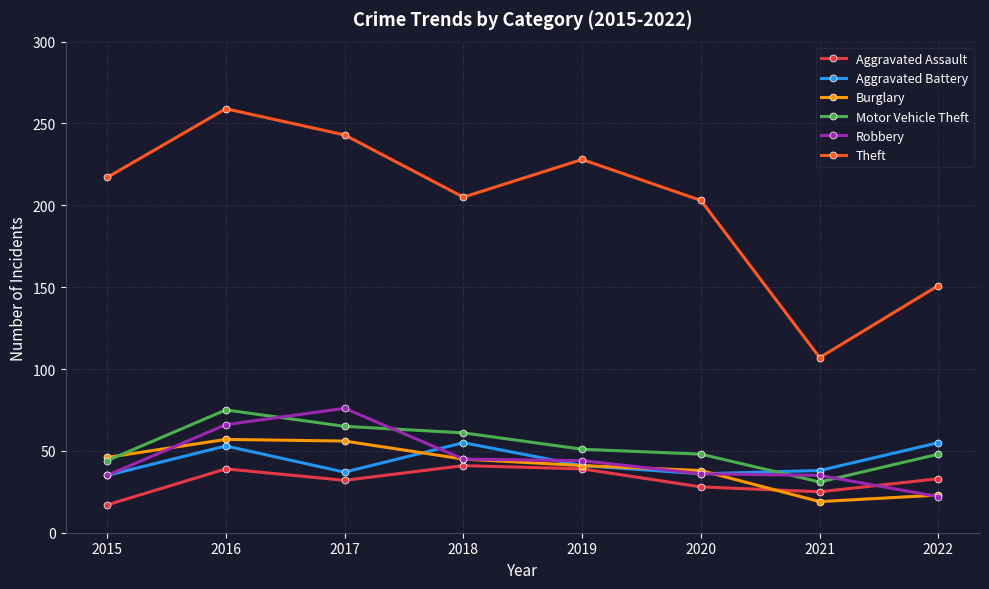

What is the difference between the highest and lowest values at 2017?

211